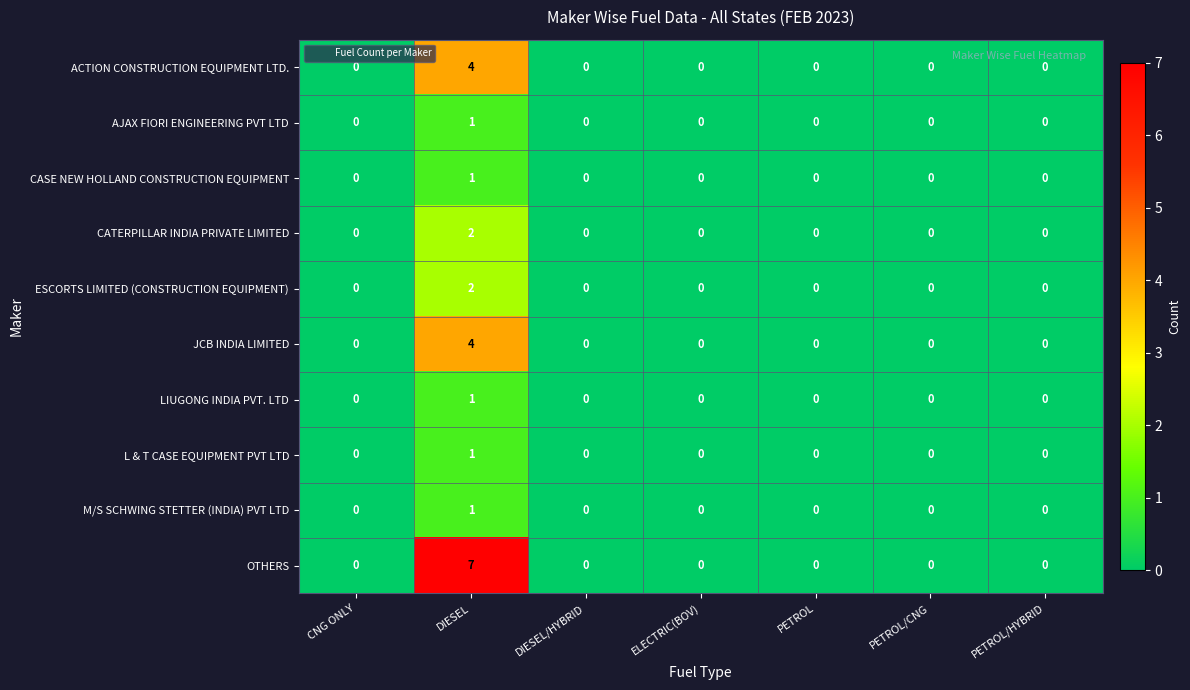

The ACTION CONSTRUCTION EQUIPMENT LTD. series shows 4 at DIESEL. True or false?

True